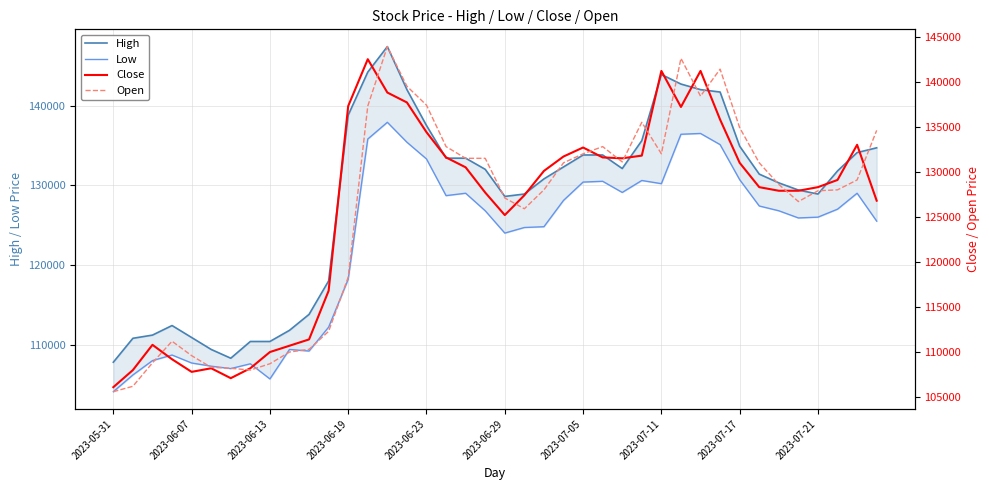

Is it true that Low equals 135400 at 15?

True